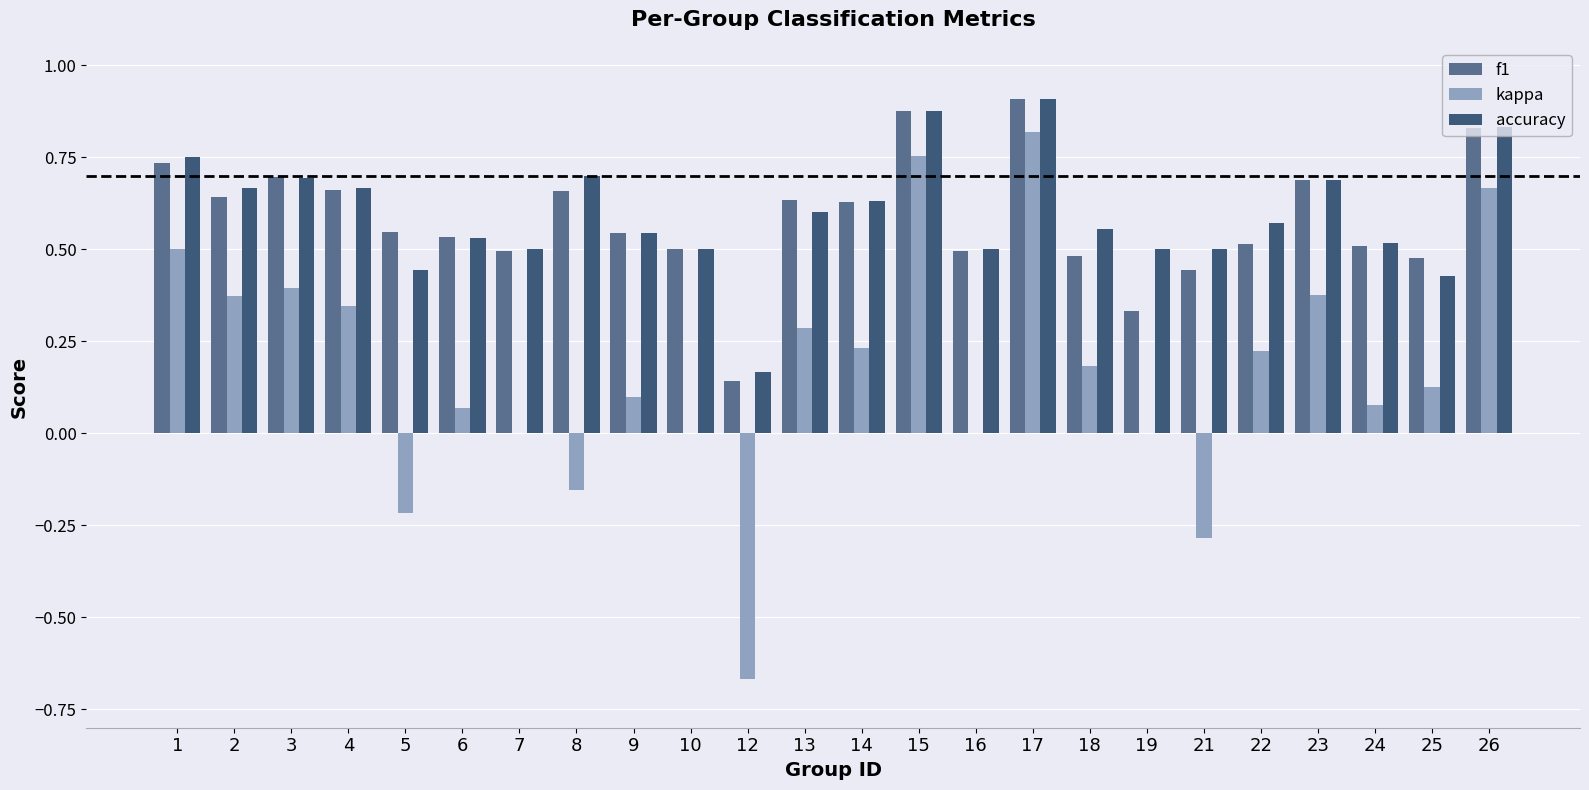

What is the total value across all series at 2?

1.7